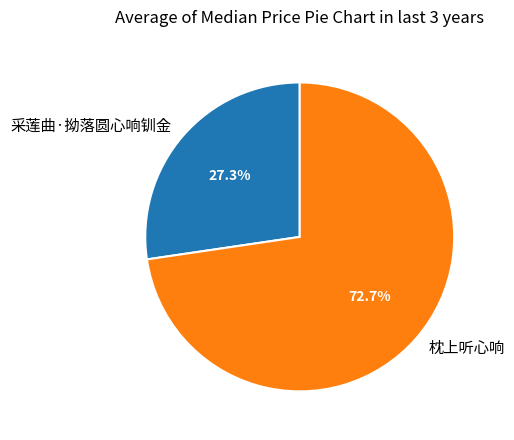

Does any single category account for the majority?

Yes